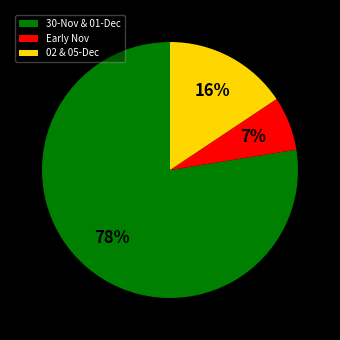

Does any single category account for the majority?

Yes